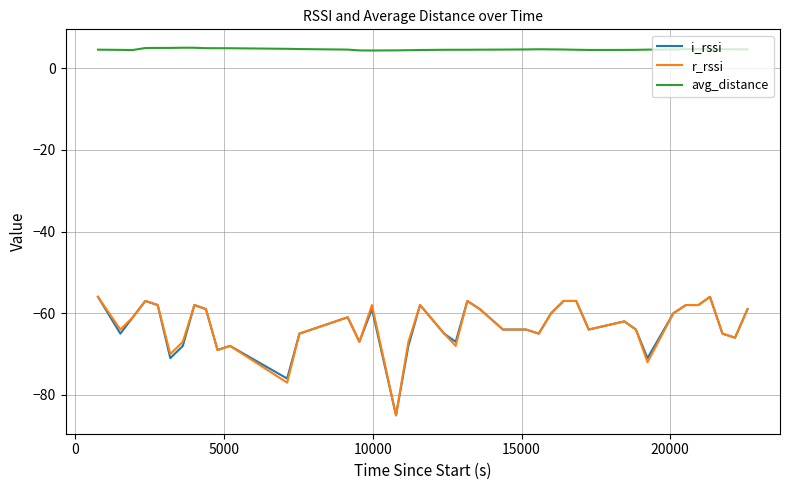

Count the number of categories in the chart.

40